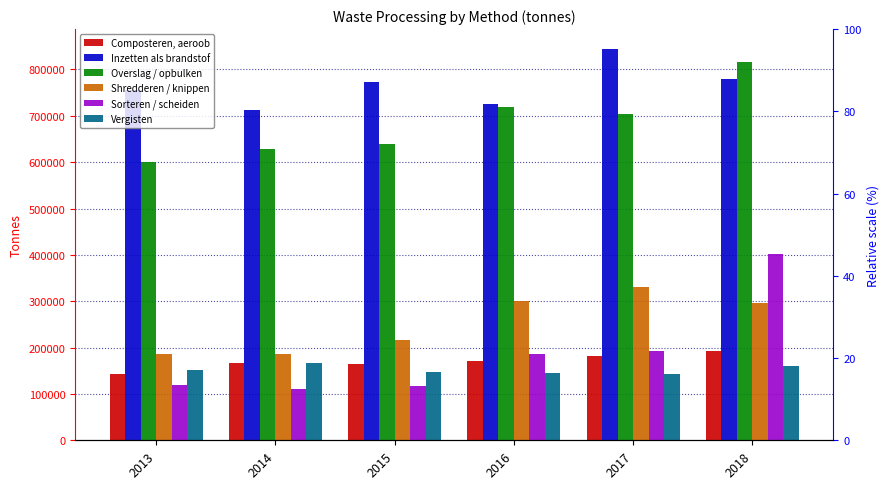

Where does the Shredderen / knippen series first go above 295500?

2016